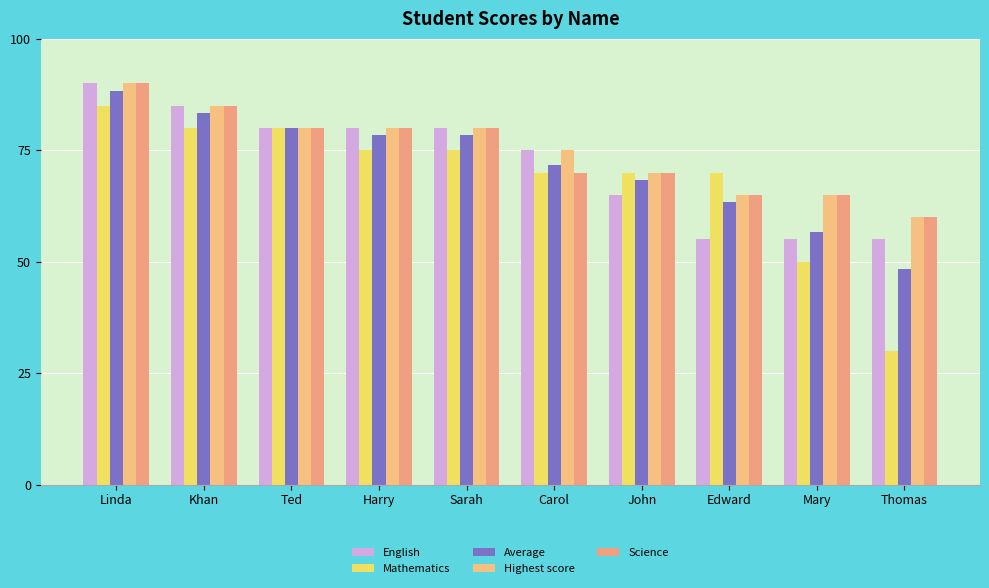

What is the difference between the second highest and second lowest values in the Science series?

20.0